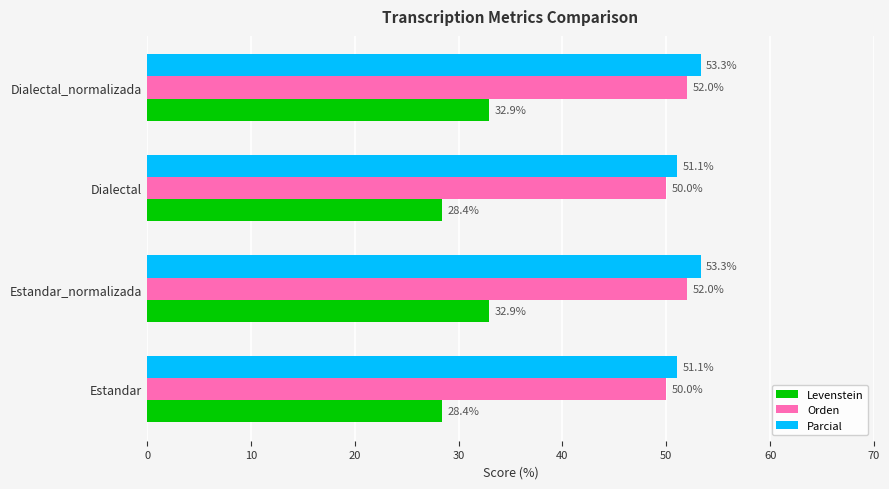

What value does the Parcial series have at Dialectal?

51.1